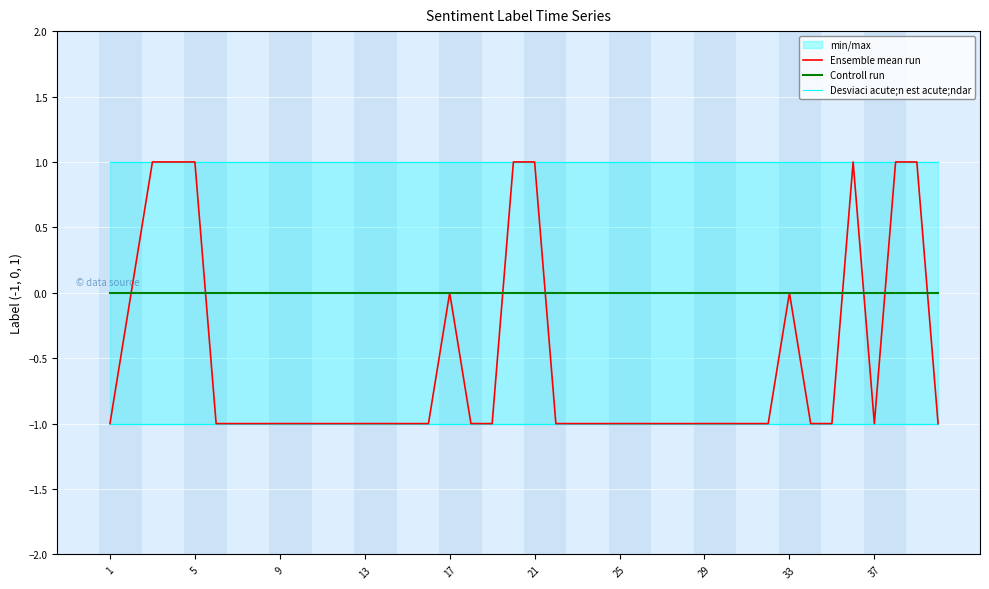

Which series has the largest total across all categories?

Controll run